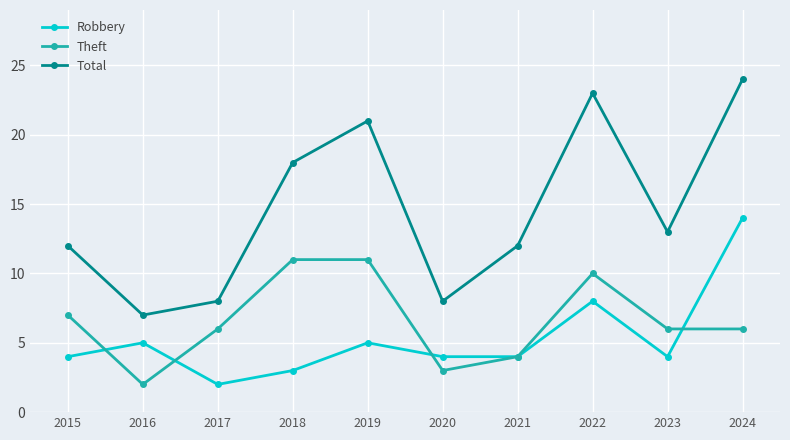

How many values in the Total series are below 13?

5